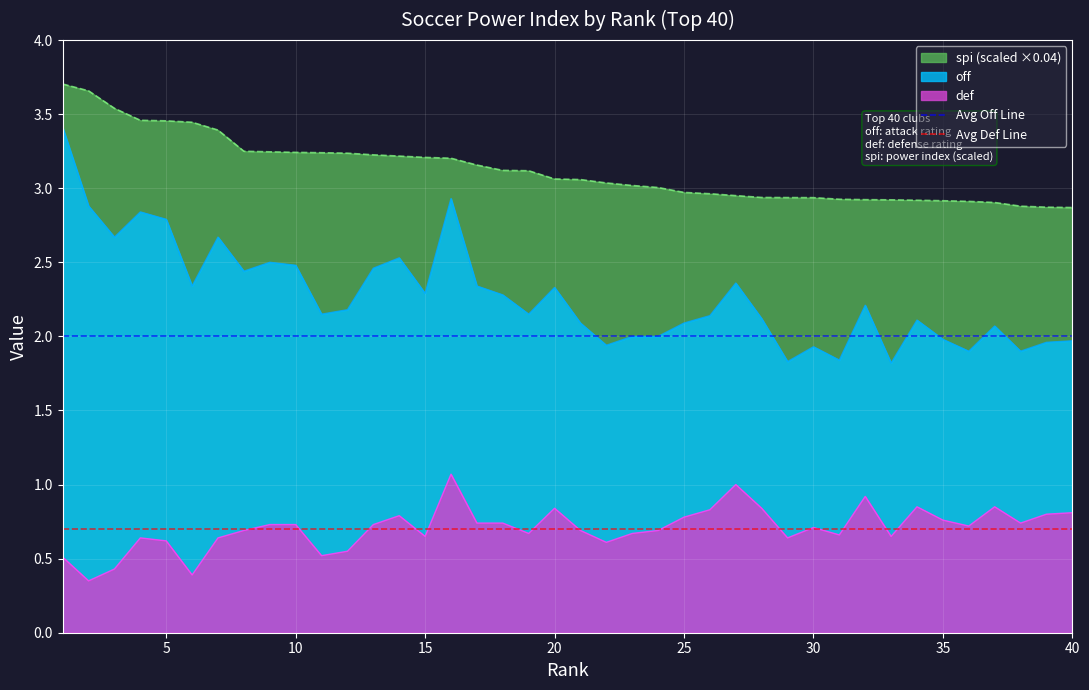

The value of off at 5 is 2.8. True or false?

True